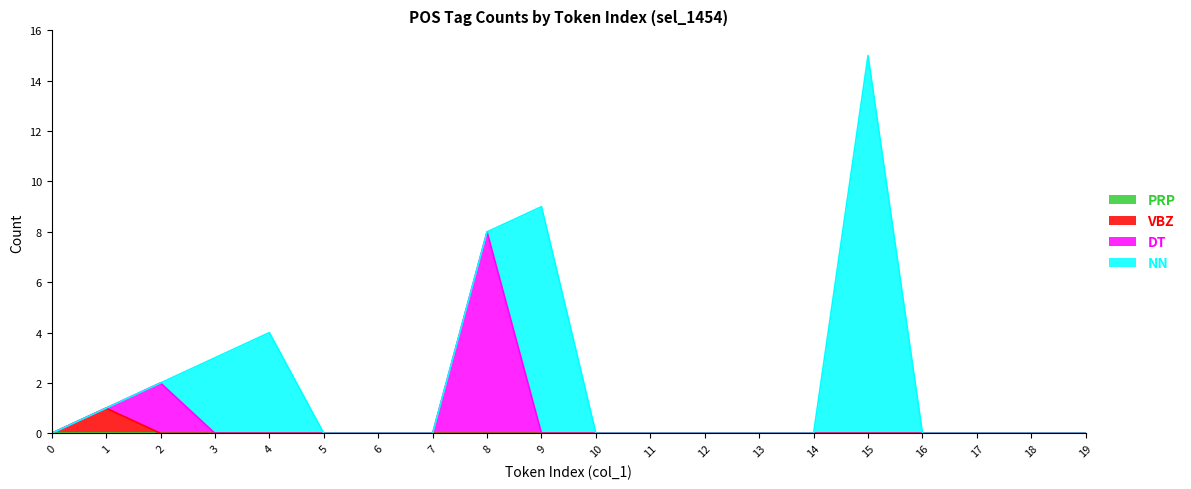

At which label is DT closest to 4?

2